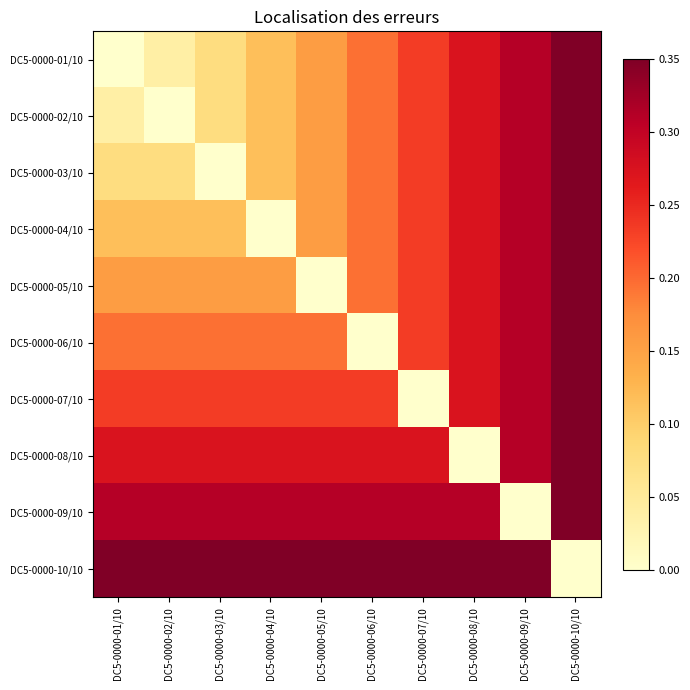

Reading left to right, extract all data points from this chart.

row_0: 0.0	0.0	0.1	0.1	0.2	0.2	0.2	0.3	0.3	0.3
row_1: 0.0	0.0	0.1	0.1	0.2	0.2	0.2	0.3	0.3	0.3
row_2: 0.1	0.1	0.0	0.1	0.2	0.2	0.2	0.3	0.3	0.3
row_3: 0.1	0.1	0.1	0.0	0.2	0.2	0.2	0.3	0.3	0.3
row_4: 0.2	0.2	0.2	0.2	0.0	0.2	0.2	0.3	0.3	0.3
row_5: 0.2	0.2	0.2	0.2	0.2	0.0	0.2	0.3	0.3	0.3
row_6: 0.2	0.2	0.2	0.2	0.2	0.2	0.0	0.3	0.3	0.3
row_7: 0.3	0.3	0.3	0.3	0.3	0.3	0.3	0.0	0.3	0.3
row_8: 0.3	0.3	0.3	0.3	0.3	0.3	0.3	0.3	0.0	0.3
row_9: 0.3	0.3	0.3	0.3	0.3	0.3	0.3	0.3	0.3	0.0